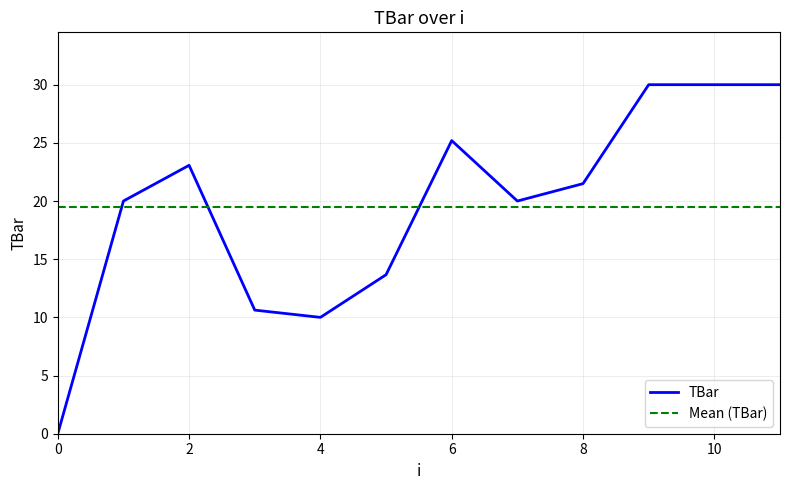

What is the difference between the maximum and second lowest values?

20.0